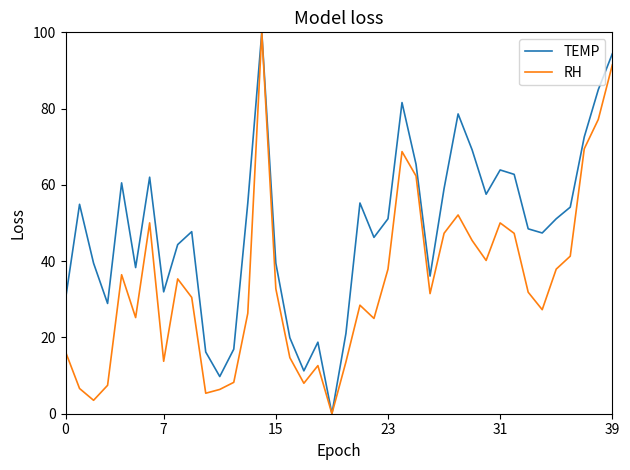

Rank the series by their average value, from highest to lowest.

TEMP, RH